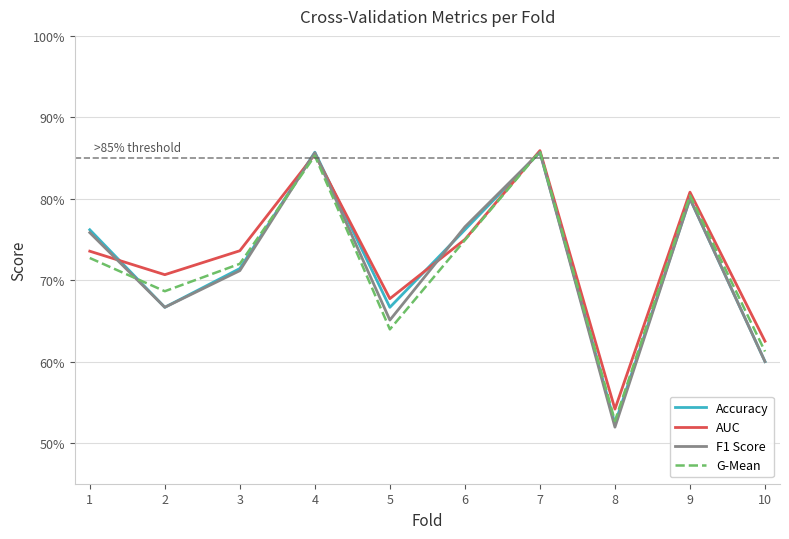

What is the value of the Accuracy point at the 6th from the left?

0.8